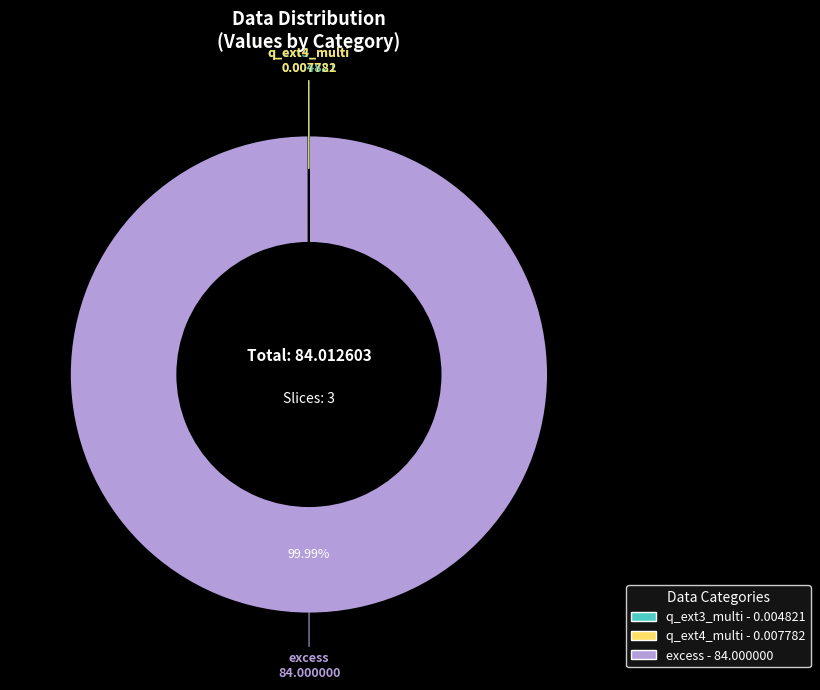

To the nearest percent, what is the average slice percentage?

33%